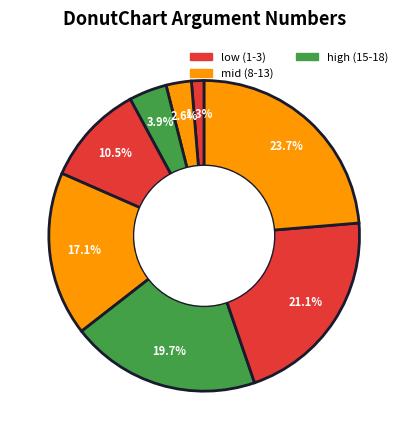

Count the number of slices in the pie.

8